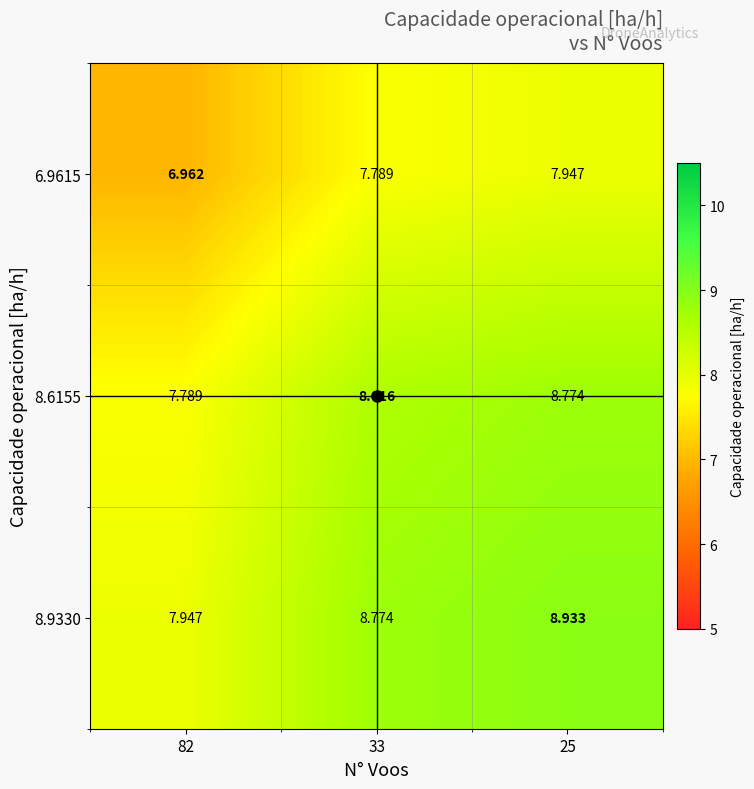

Which series has the largest range (max minus min)?

8.9330